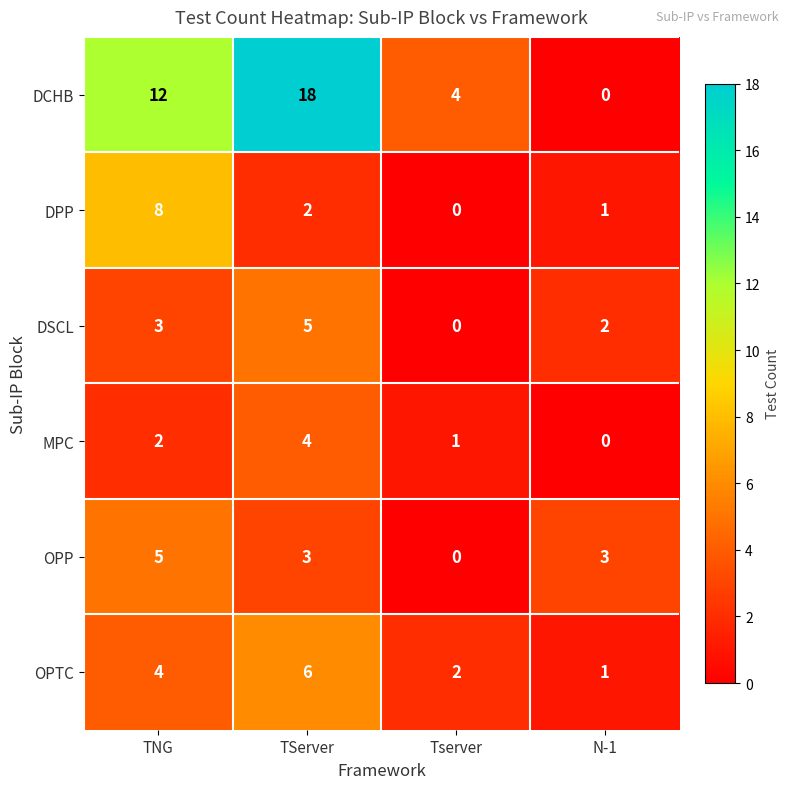

Which series has the widest spread of values?

DCHB